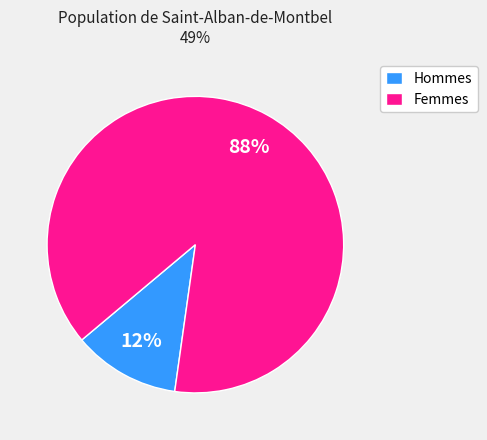

How many slices are in this pie chart?

2